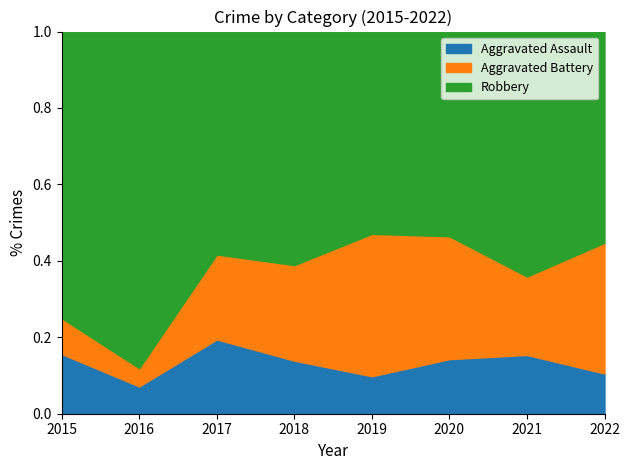

What is the total value across all series at 2016?

1.0